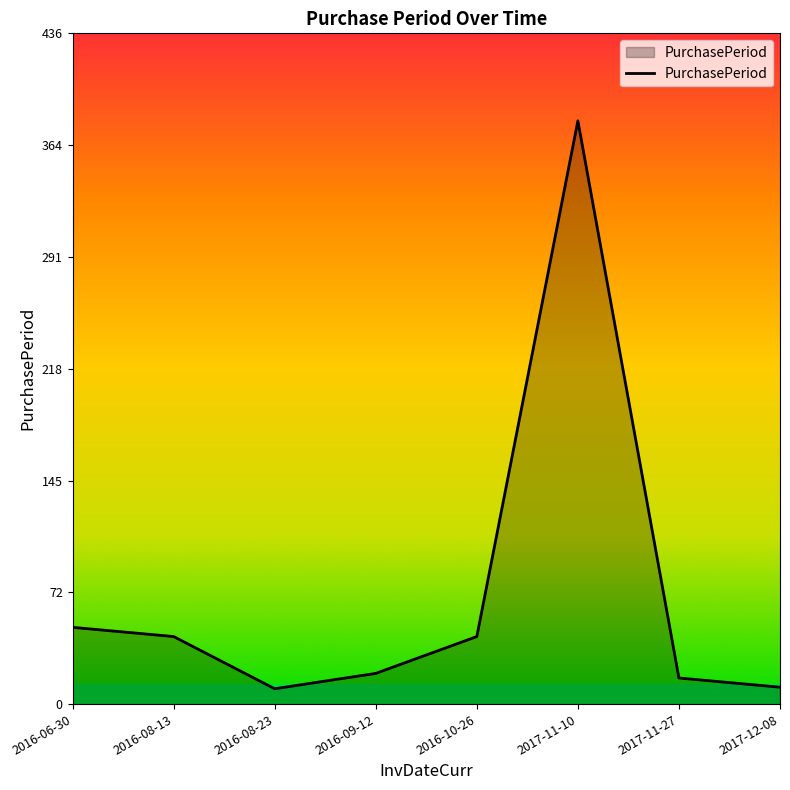

What is the approximate value at 2017-11-10?

380